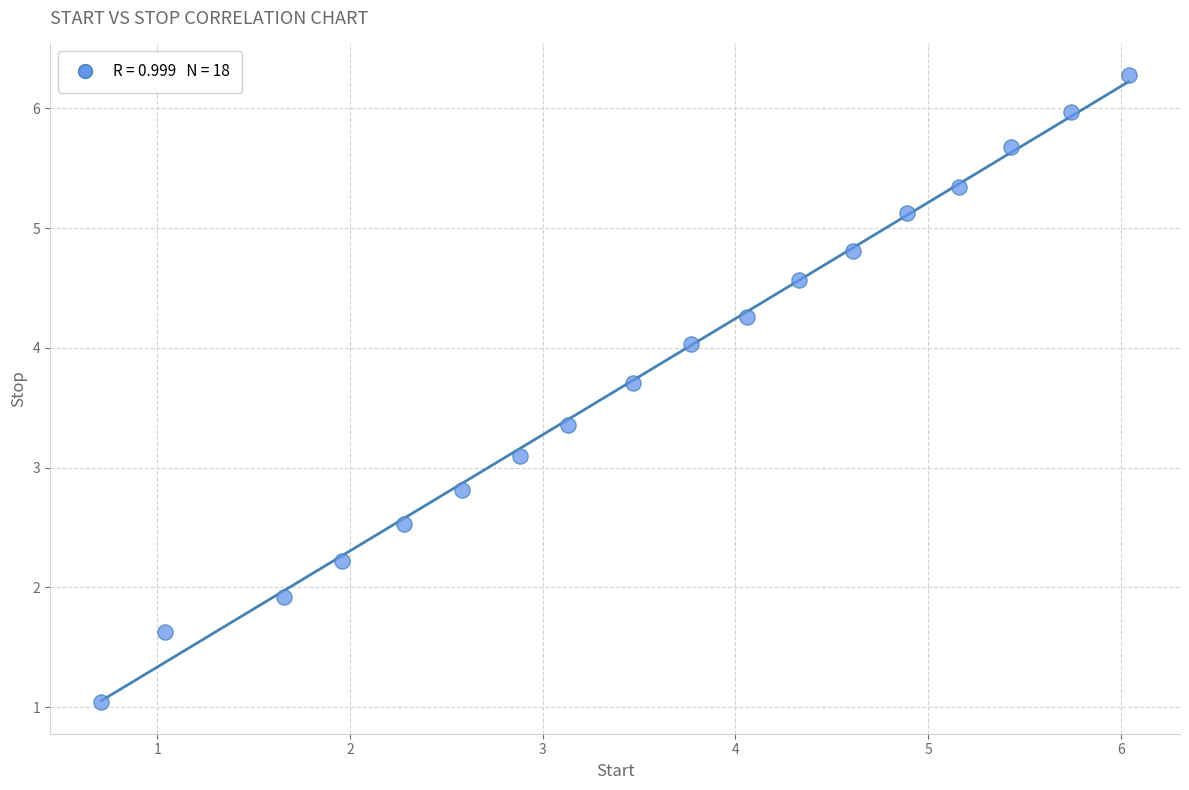

What Y value in the scatter plot is closest to 3?

3.1